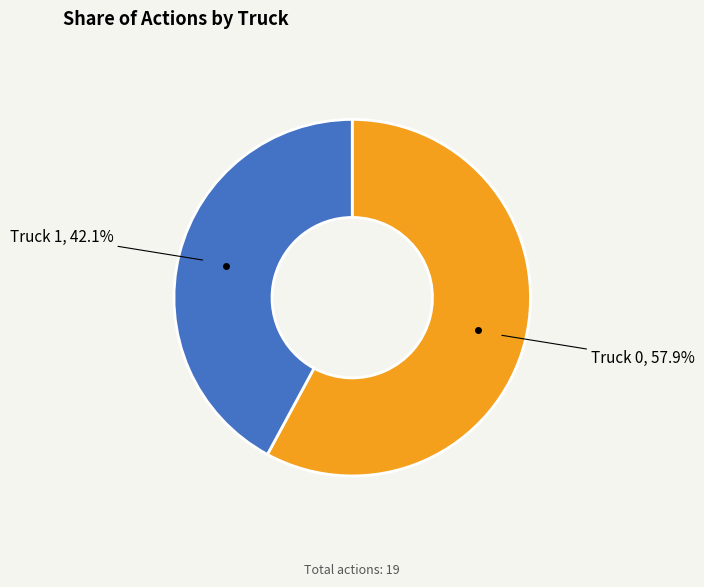

Does any single category account for the majority?

Yes